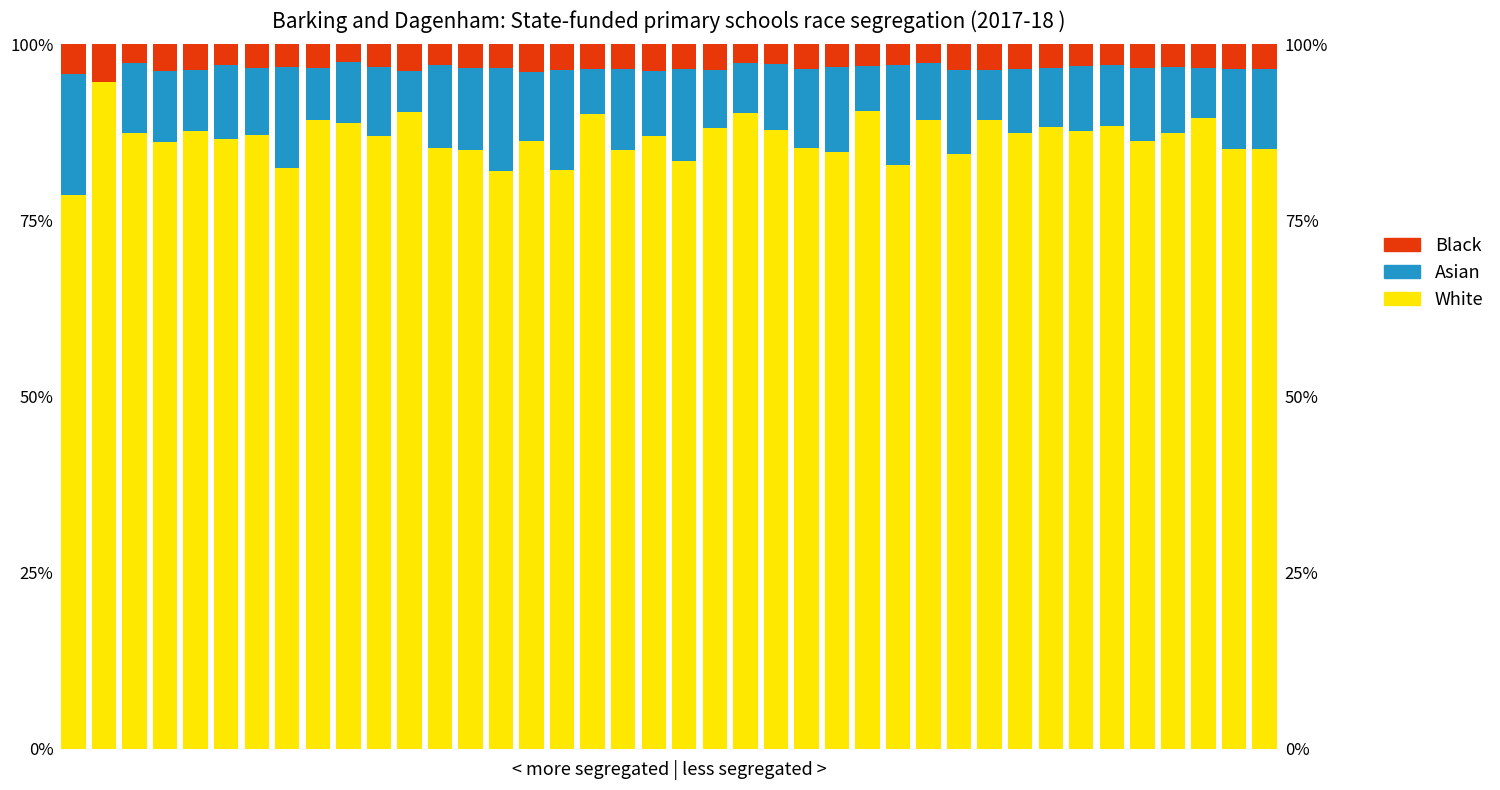

What is the value of the Asian bar at the 21st from the left?

13.1